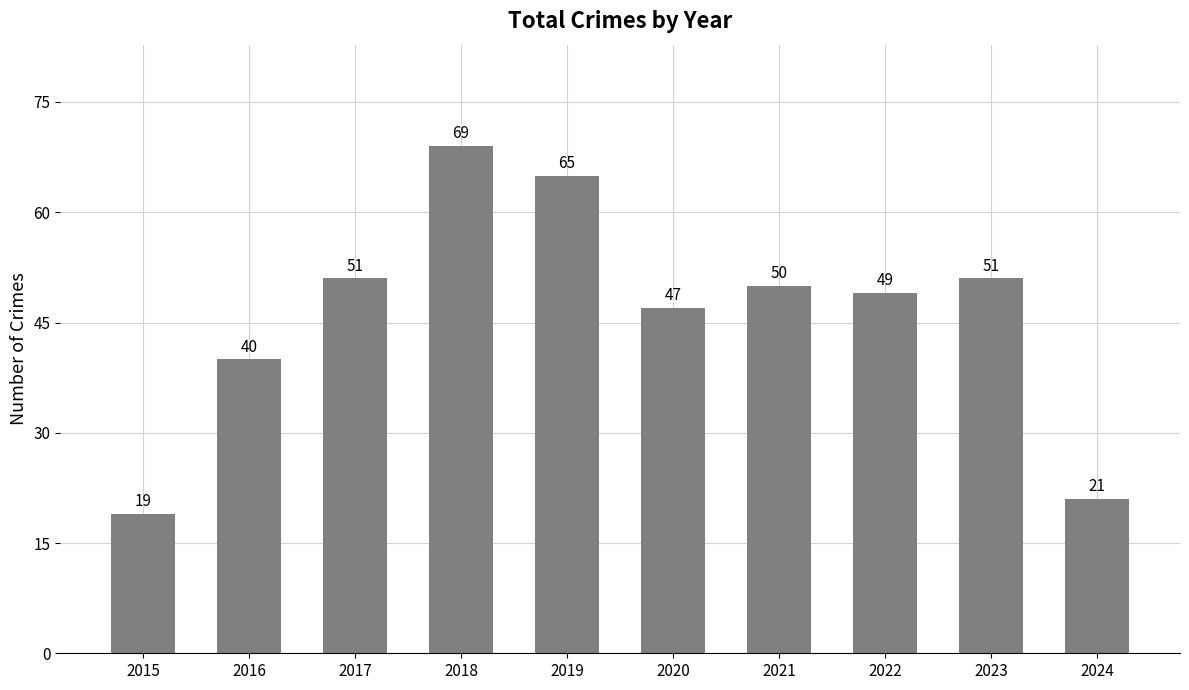

Reading right to left, what are all the values shown in this chart?

21	51	49	50	47	65	69	51	40	19